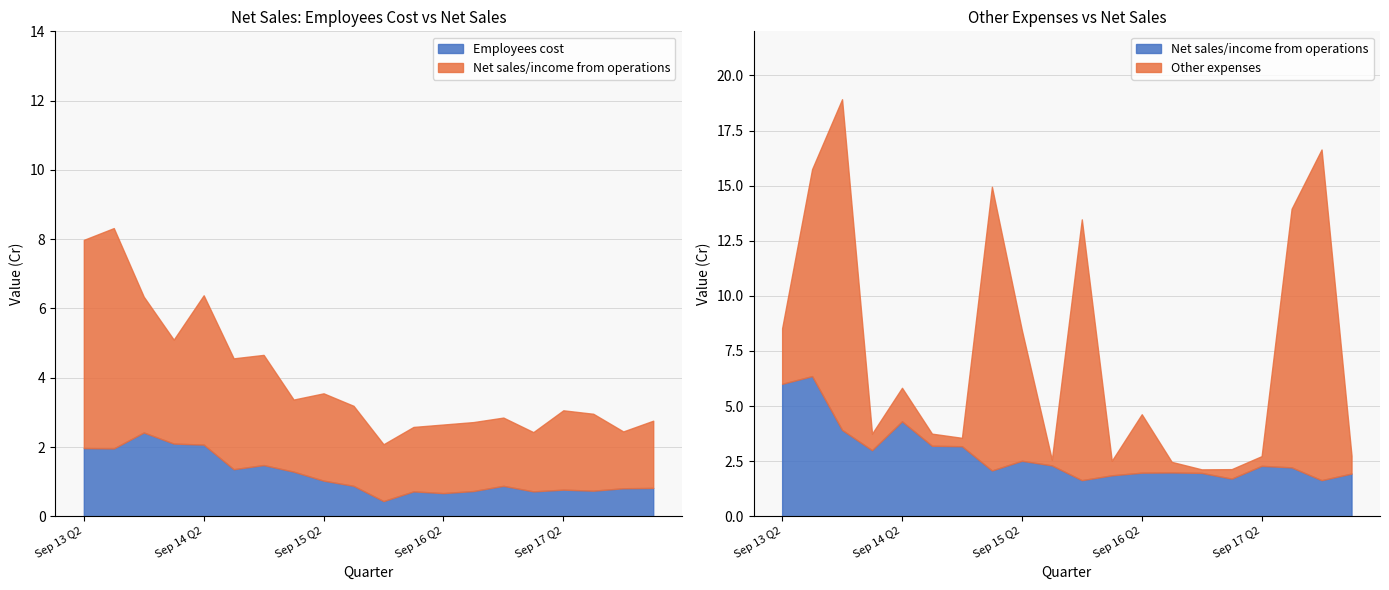

What is the label of the 10th point from the left?

Dec 15 Q3